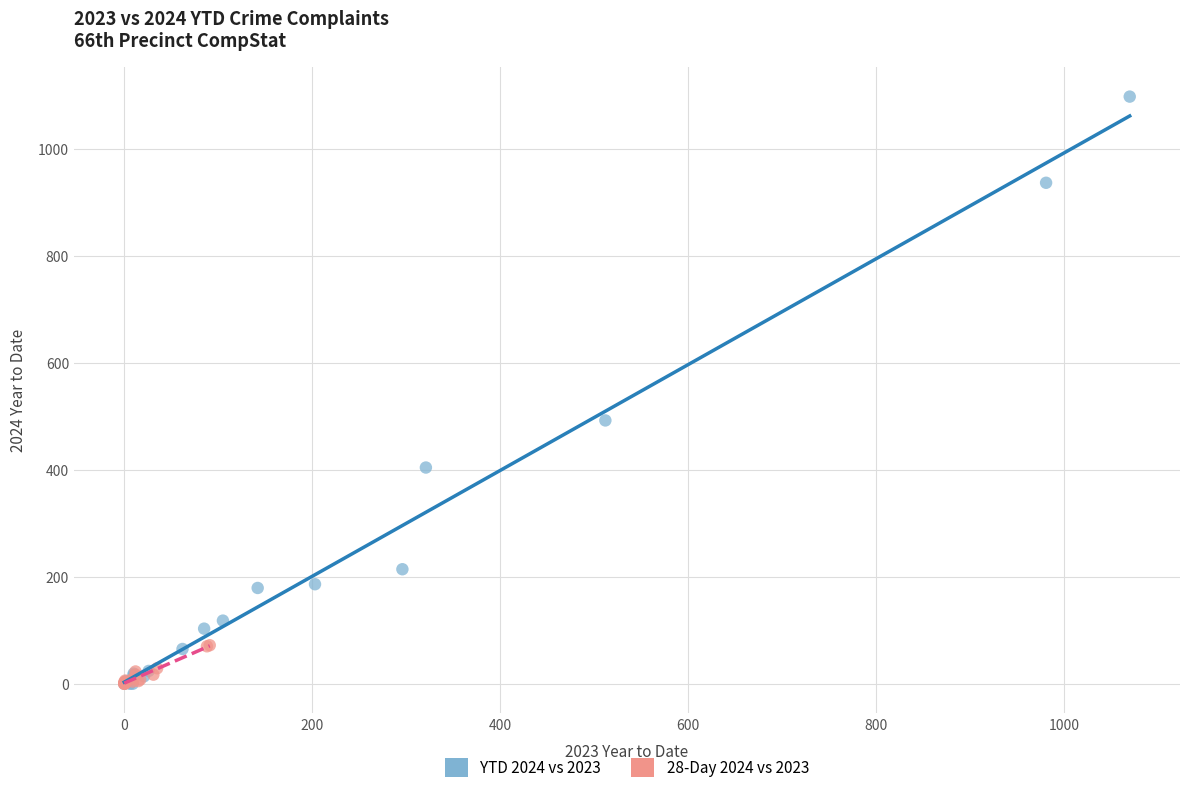

Which series reaches the maximum Y coordinate?

YTD 2024 vs 2023